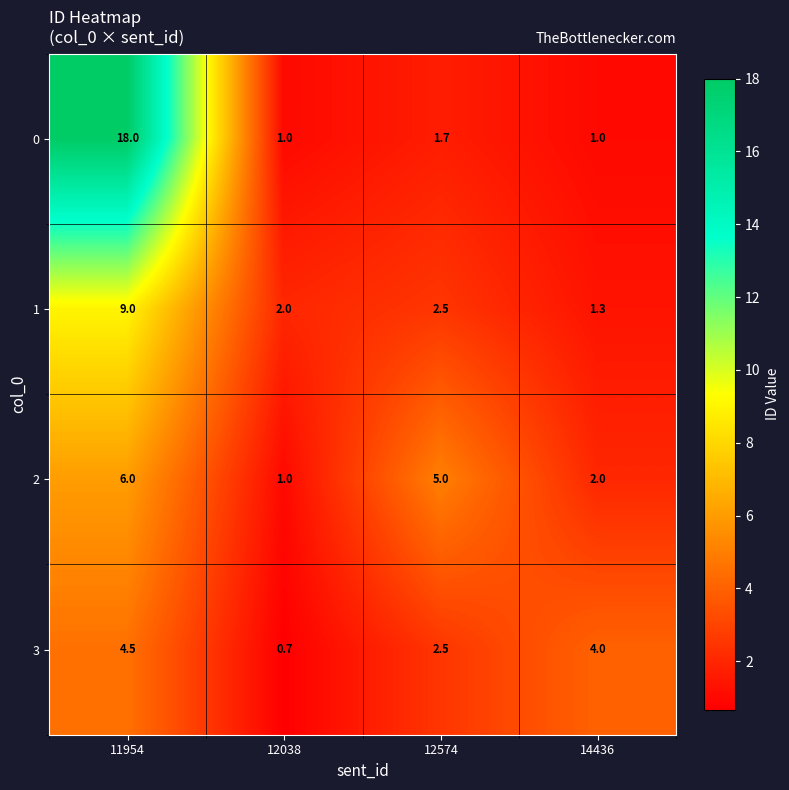

Which series changed the most between 12038 and 14436?

3